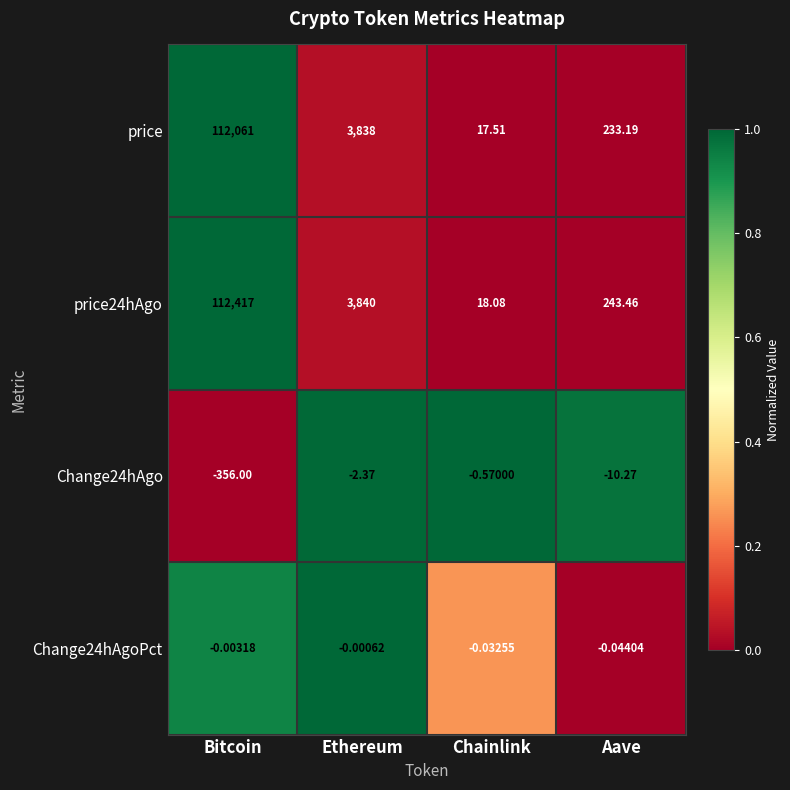

Where is price nearest to the value 56039?

Ethereum